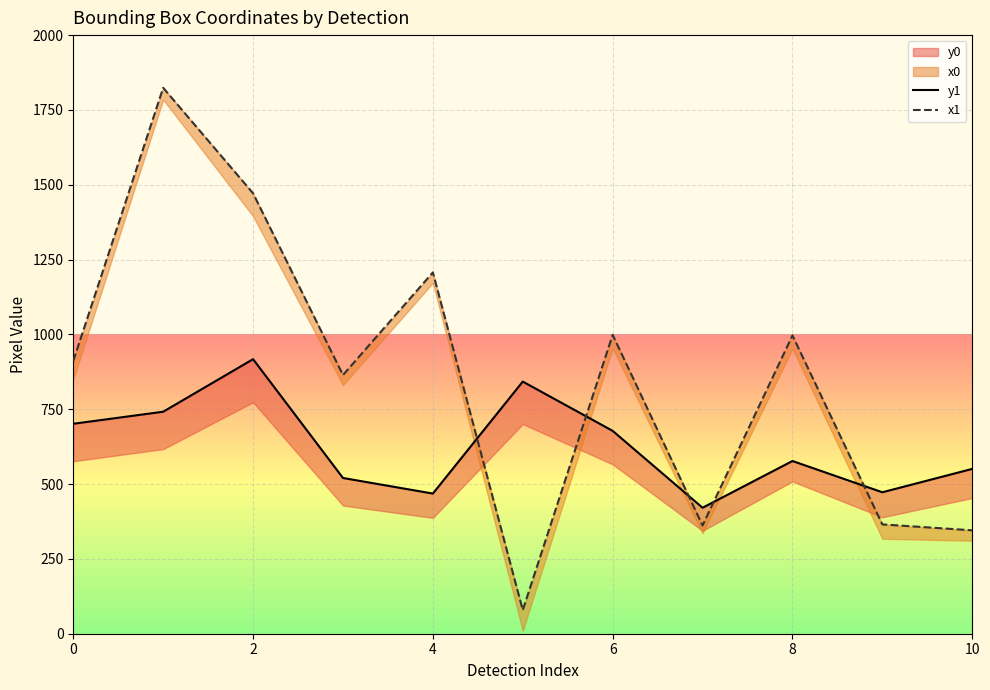

How many values in the y1 series exceed 577?

6